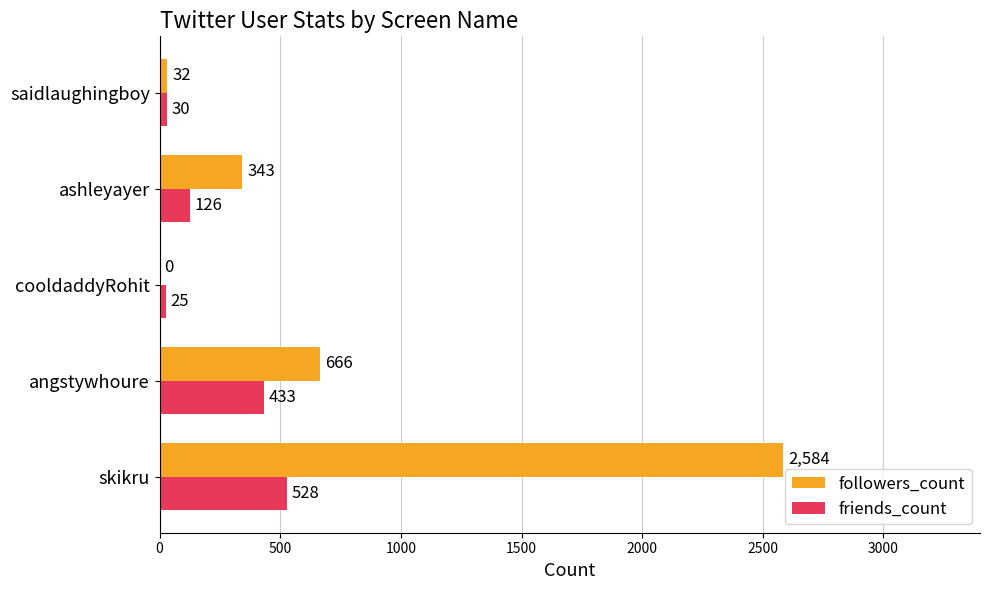

The friends_count series shows 528 at skikru. True or false?

True